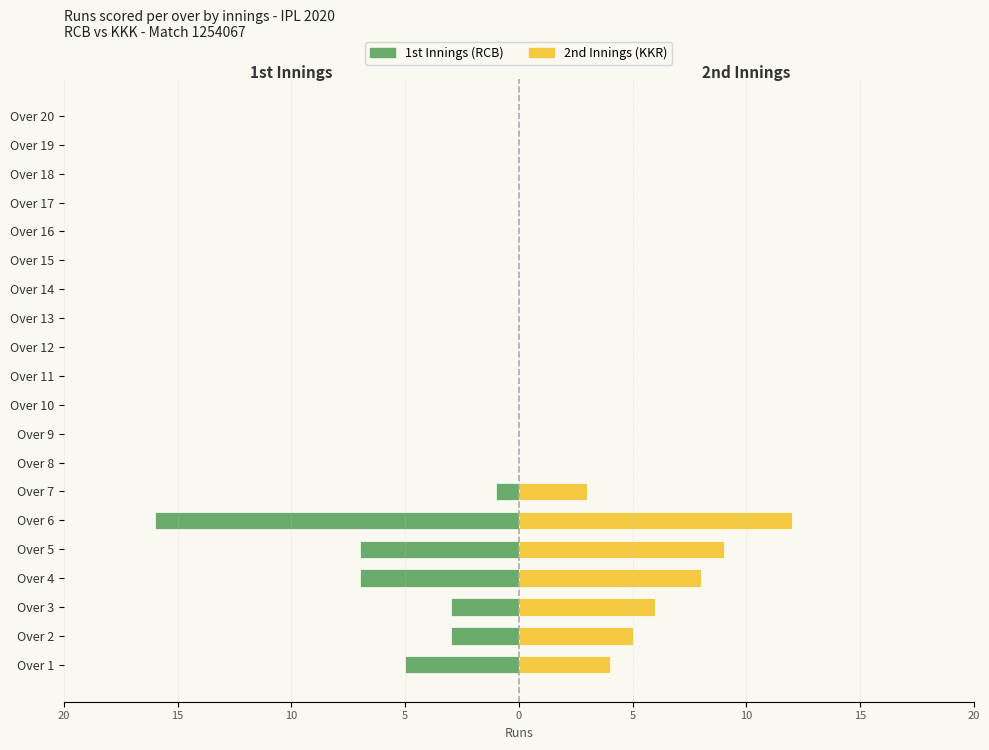

Which series has the widest spread of values?

1st Innings (RCB)